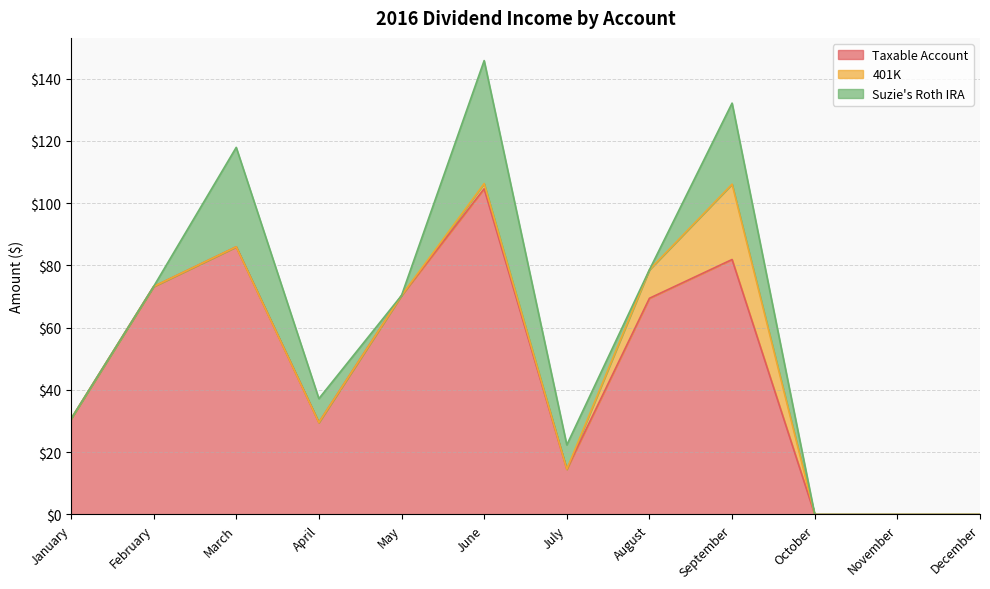

What is the difference between the second highest and minimum values in the Suzie's Roth IRA series?

31.9